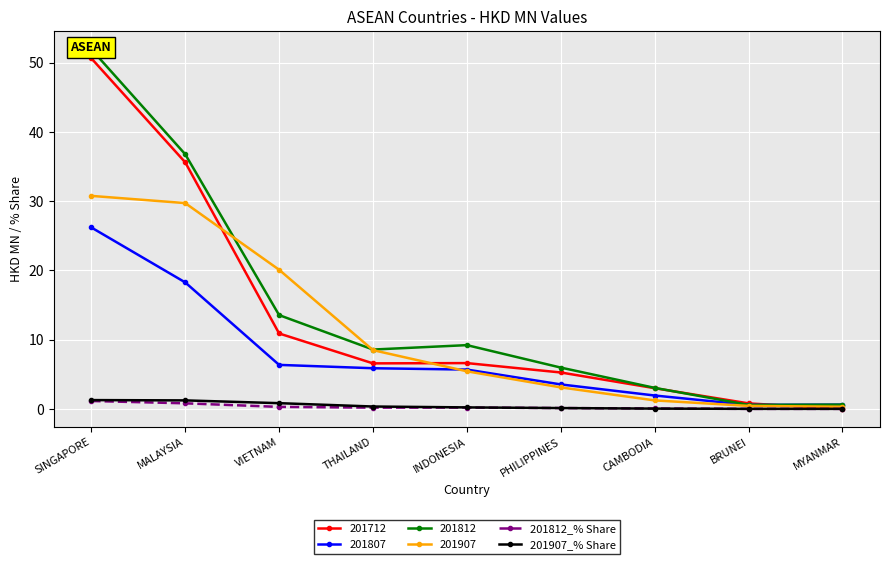

Rank the categories by 201907_% Share value from lowest to highest.

MYANMAR, BRUNEI, CAMBODIA, PHILIPPINES, INDONESIA, THAILAND, VIETNAM, MALAYSIA, SINGAPORE